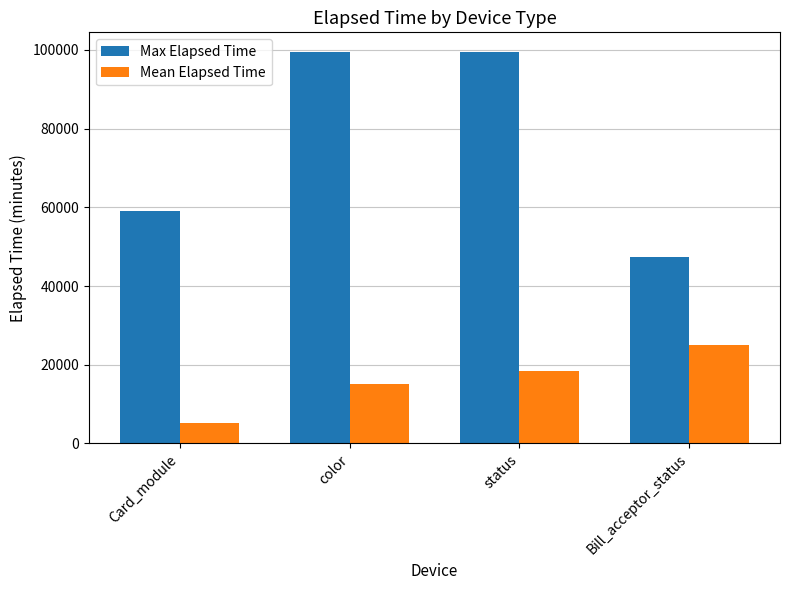

How many bars are there in each group?

2